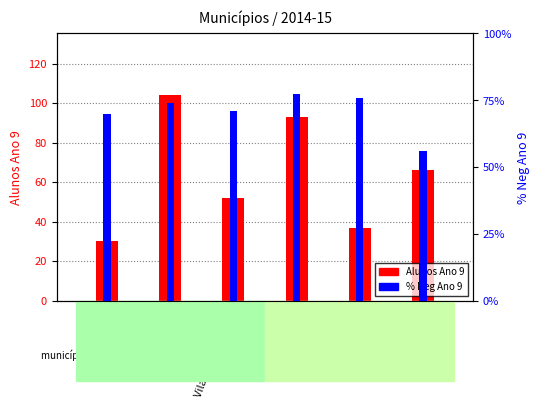

Is it true that Alunos Ano 9 equals 23.2 at Santo Tirso?

False